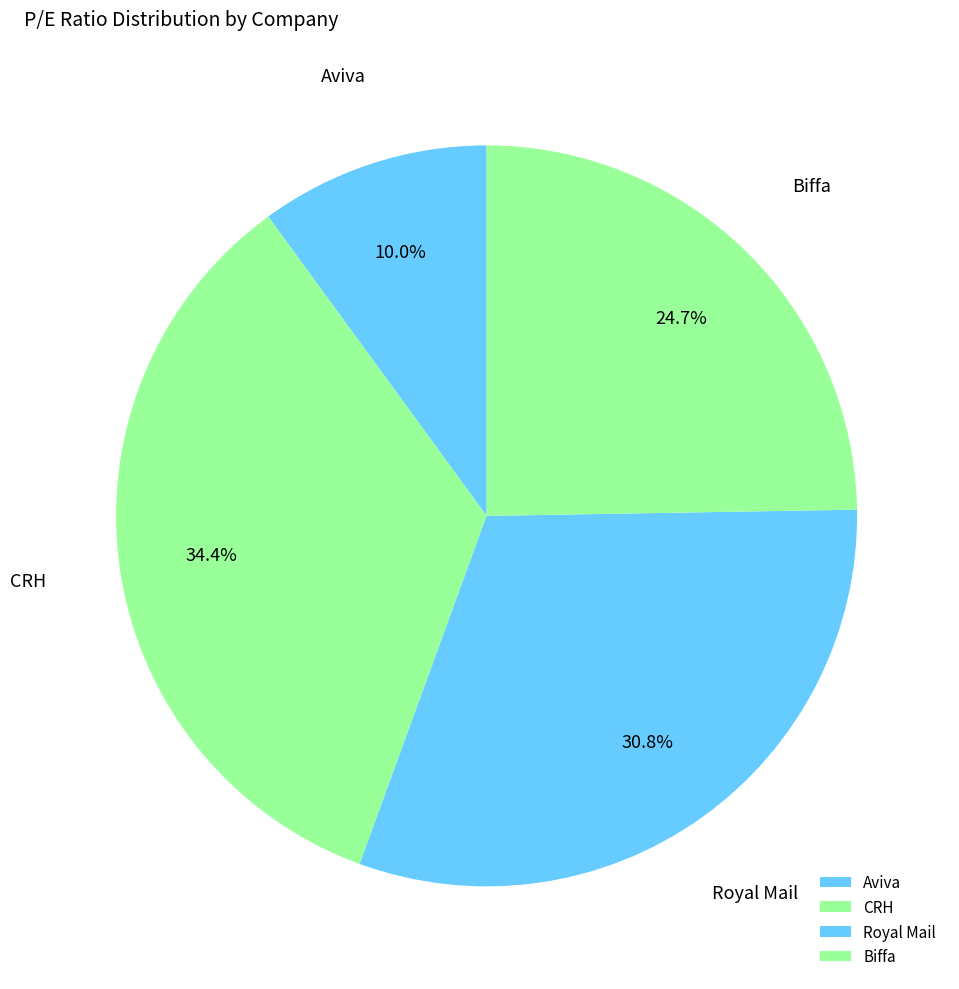

Approximately how many times larger is the value at Biffa compared to CRH?

0.7